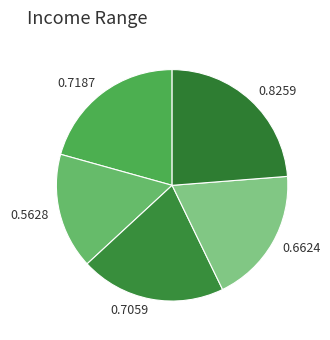

Is there a majority slice in this chart?

No